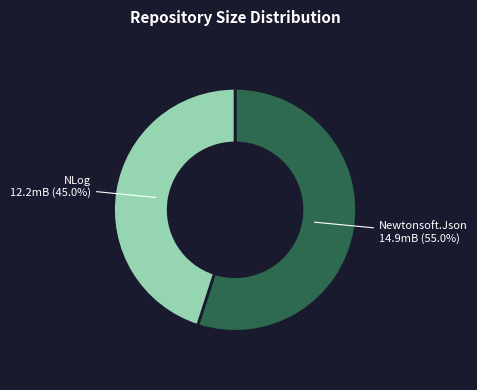

Which category has the smallest portion of the pie?

NLog